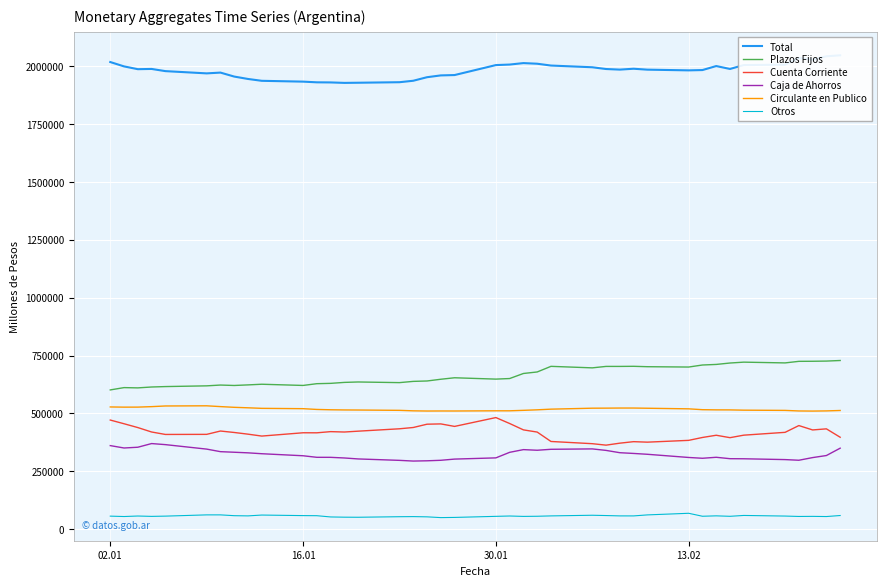

What is the smallest value displayed?

49882